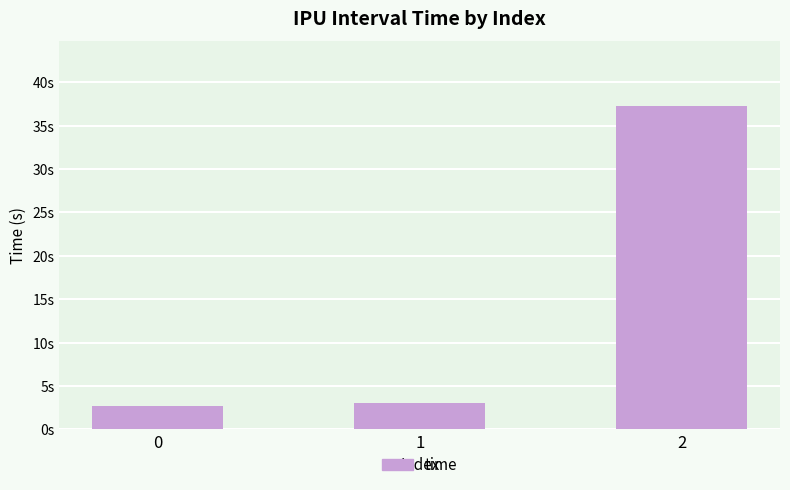

What is the sum of all values?

43.0